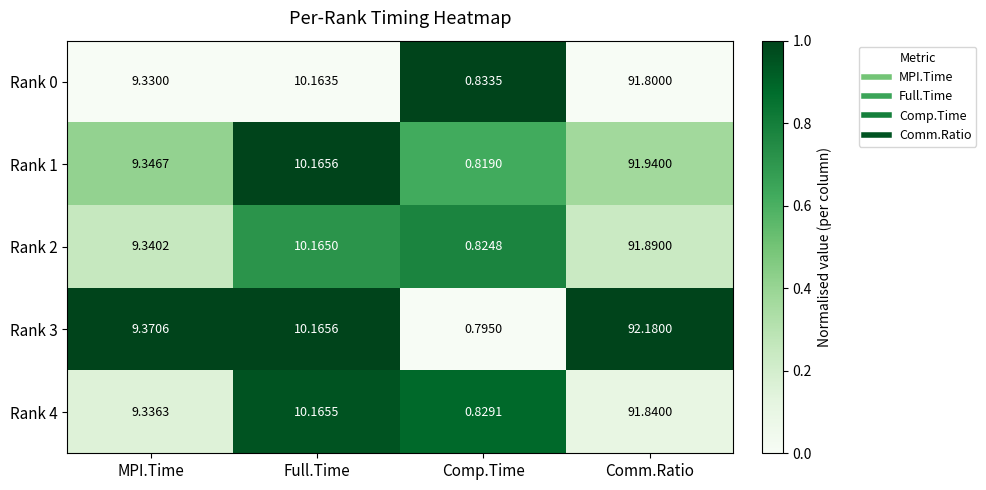

Count the number of data series in this chart.

5